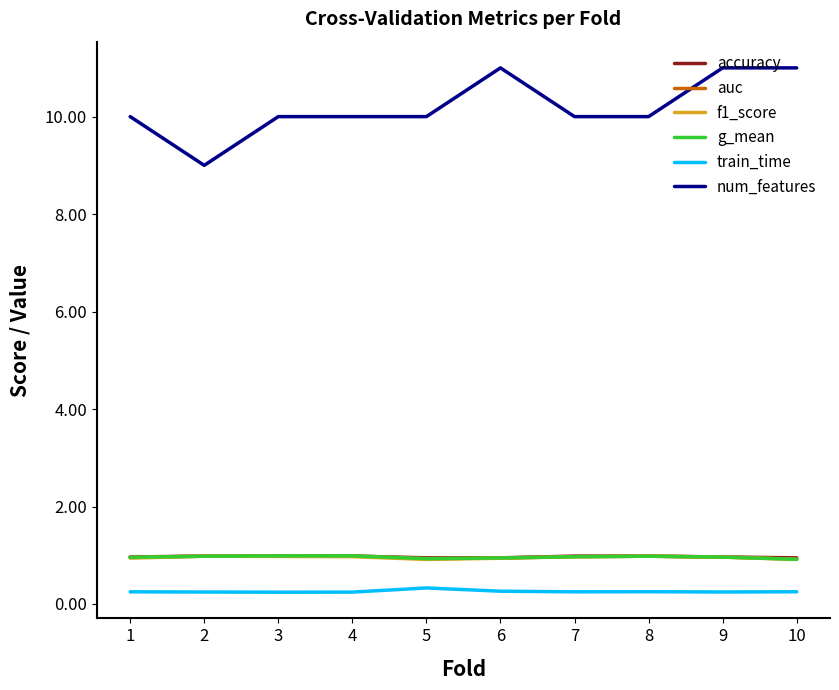

What is the difference between the highest and lowest values at 6?

10.7